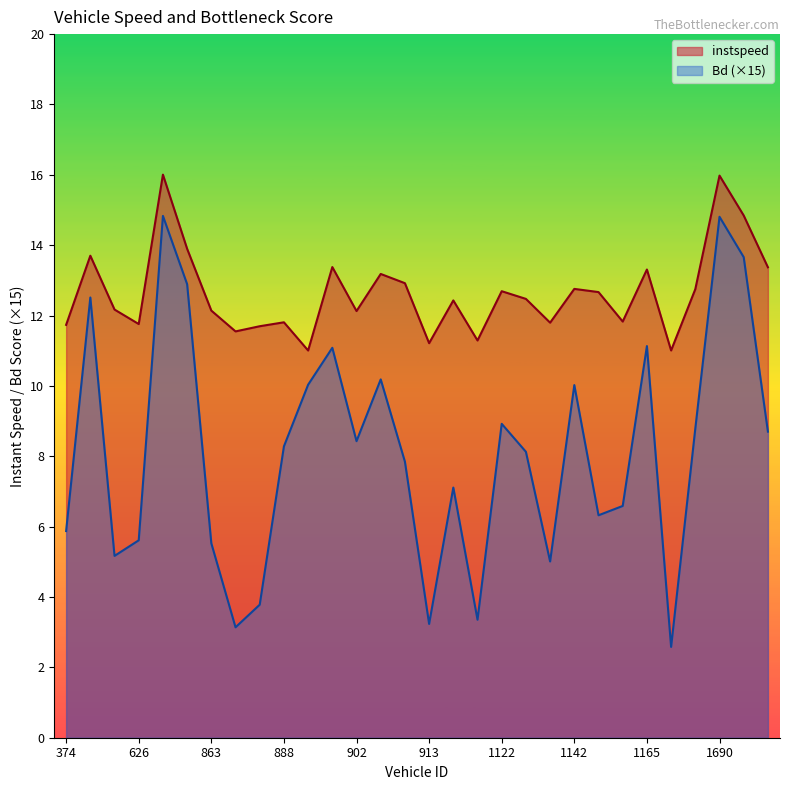

How many lines are shown in the chart?

2